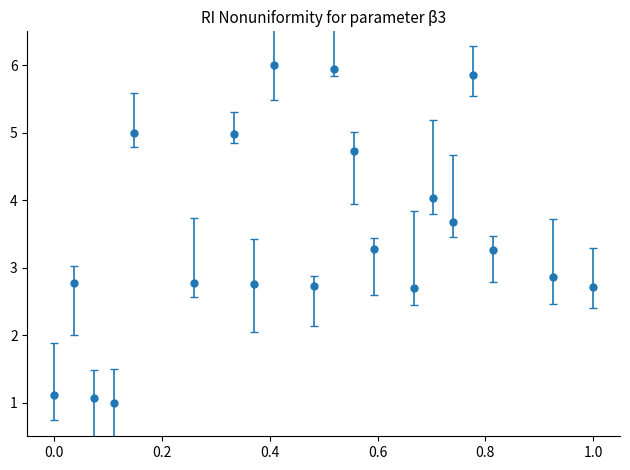

What is the smallest value displayed?

1.0